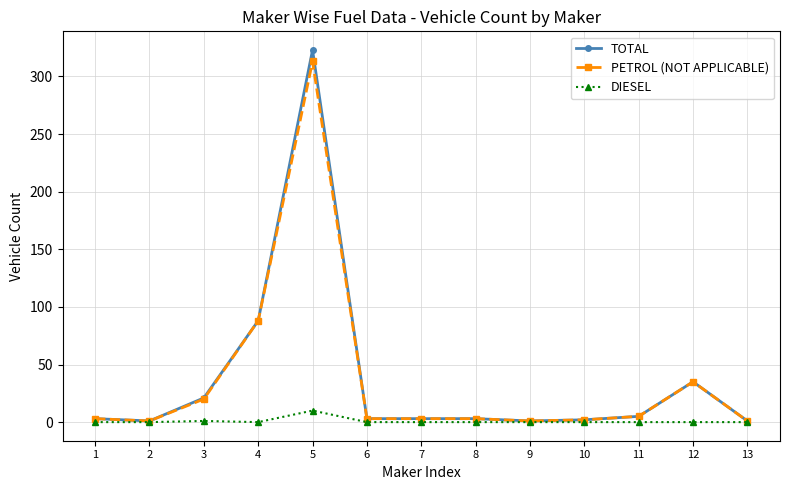

True or false: DIESEL has a value of 0 at 8.

True